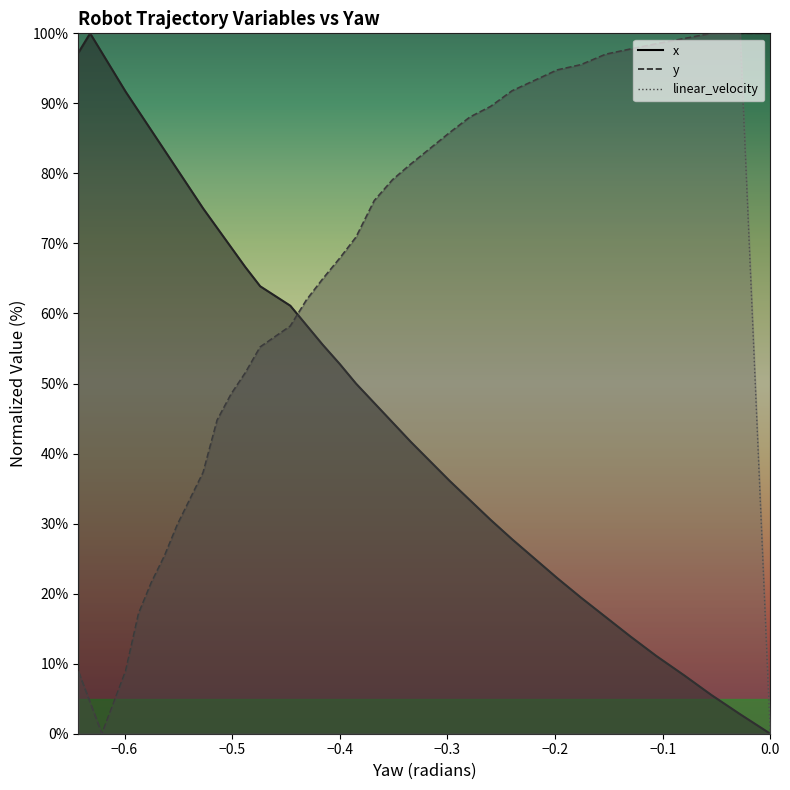

True or false: x has more than 0 interior local peaks.

True